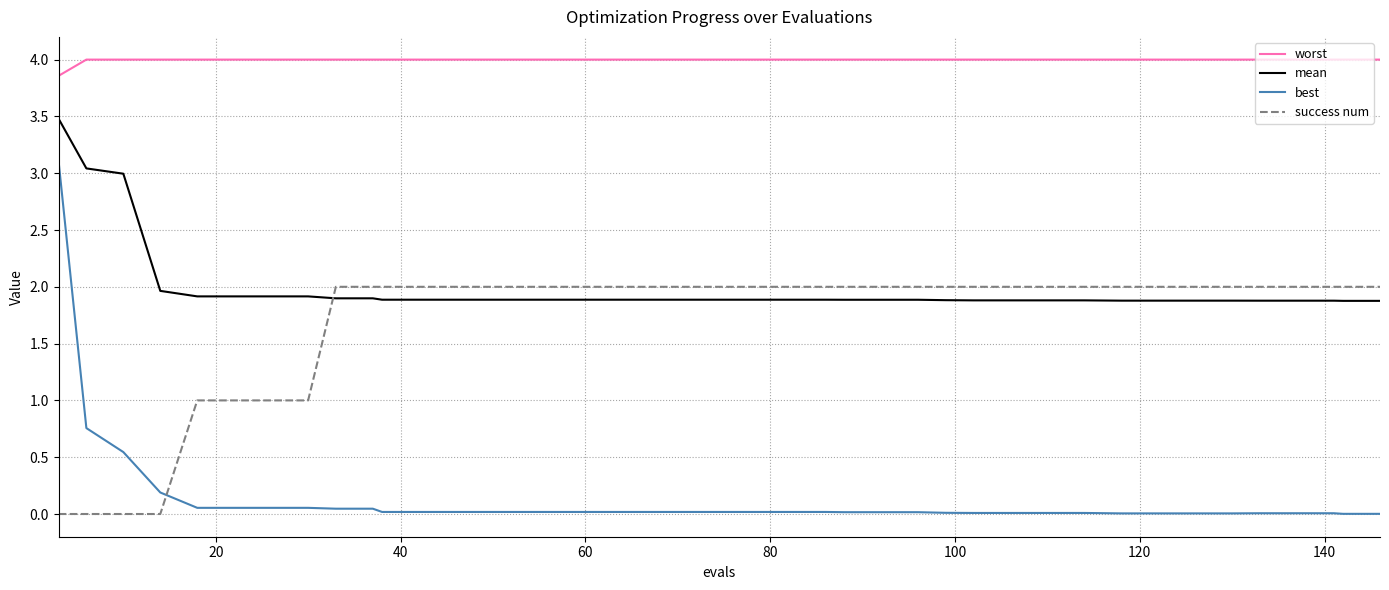

Which series has the largest range (max minus min)?

best